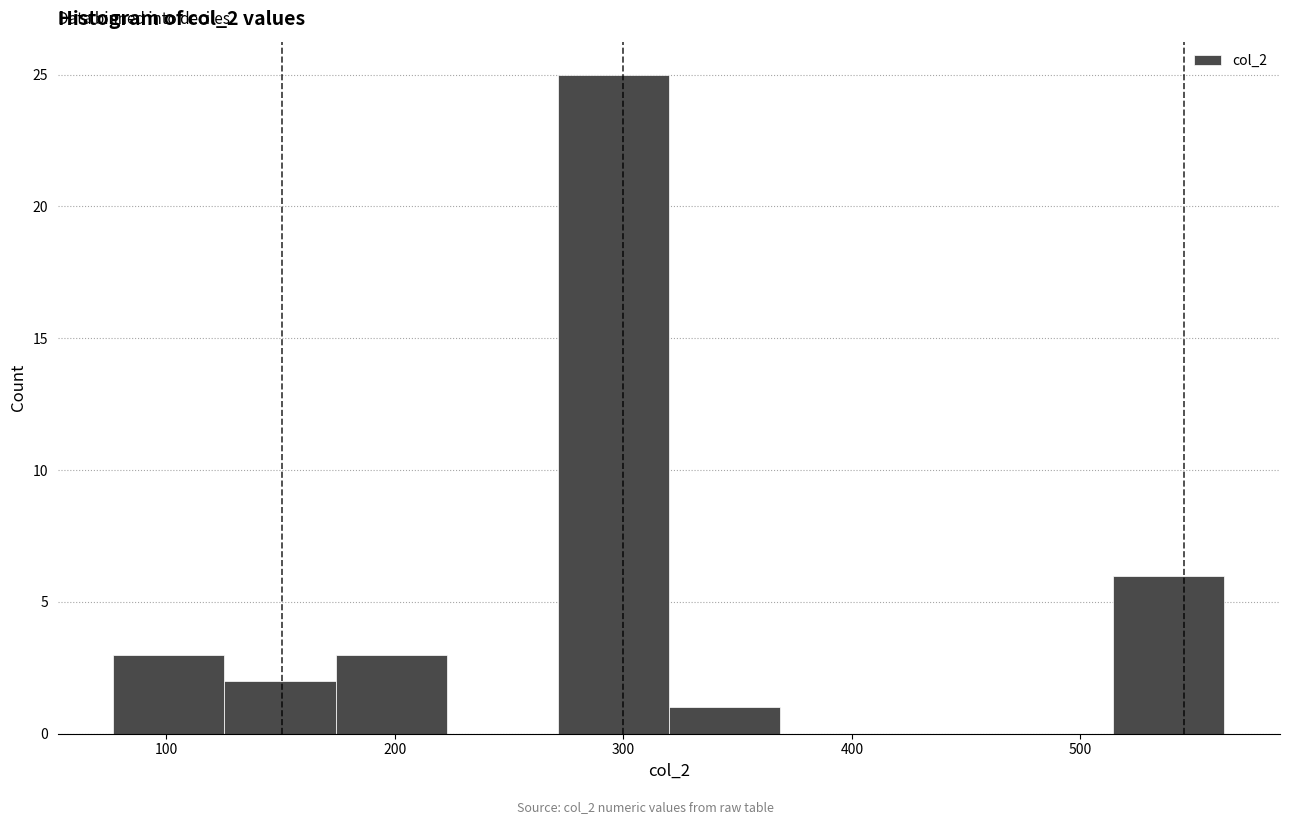

Reading left to right, transcribe this chart: for each bar, give the range it covers on the x-axis and its height. Neither the bar edges nor the heights are printed on the chart, so give them approximately, as read against the axes.

80 to 130: 3
130 to 170: 2
170 to 220: 3
220 to 270: 0
270 to 320: 25
320 to 370: 1
370 to 420: 0
420 to 470: 0
470 to 510: 0
510 to 560: 6